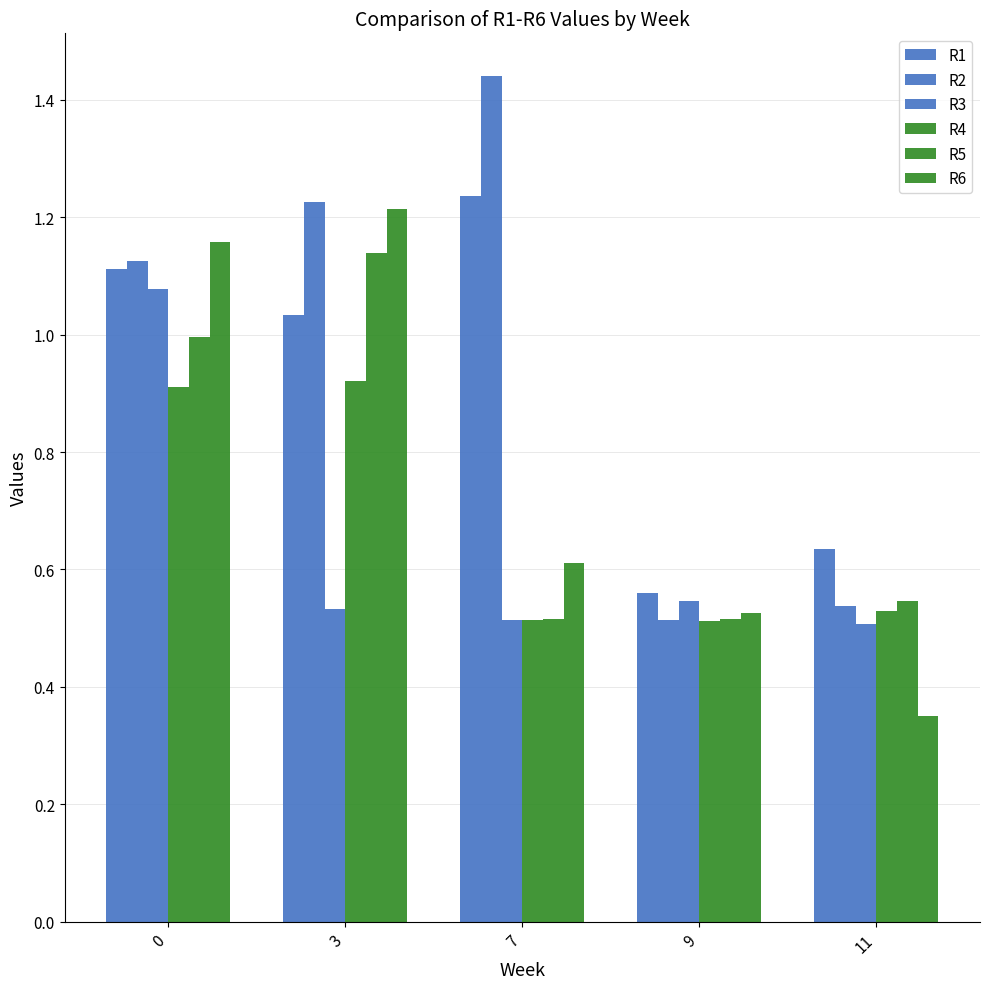

Which series changed the most between 3 and 9?

R2